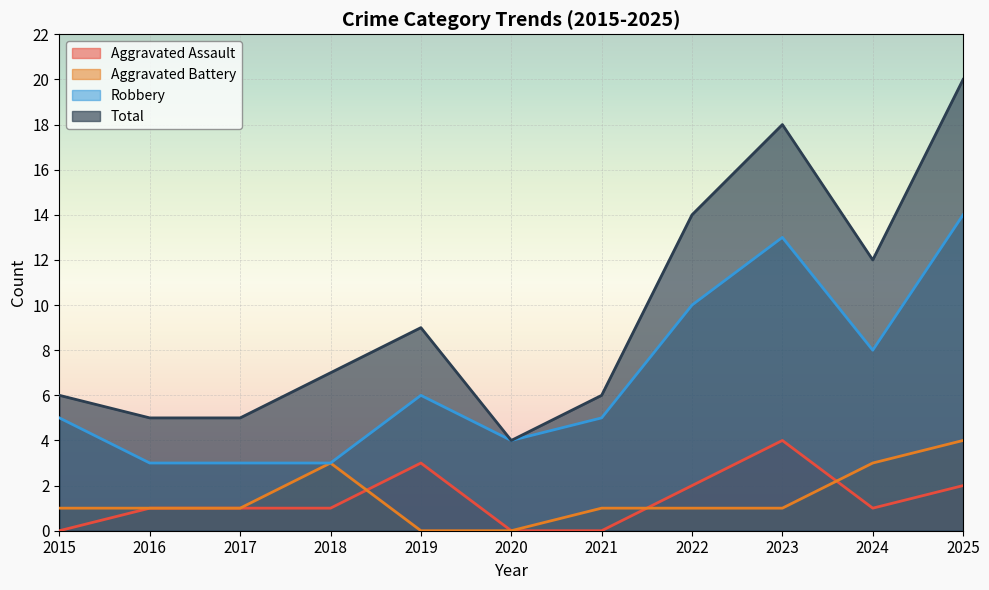

What is the difference between the maximum and second lowest values in the Robbery series?

11